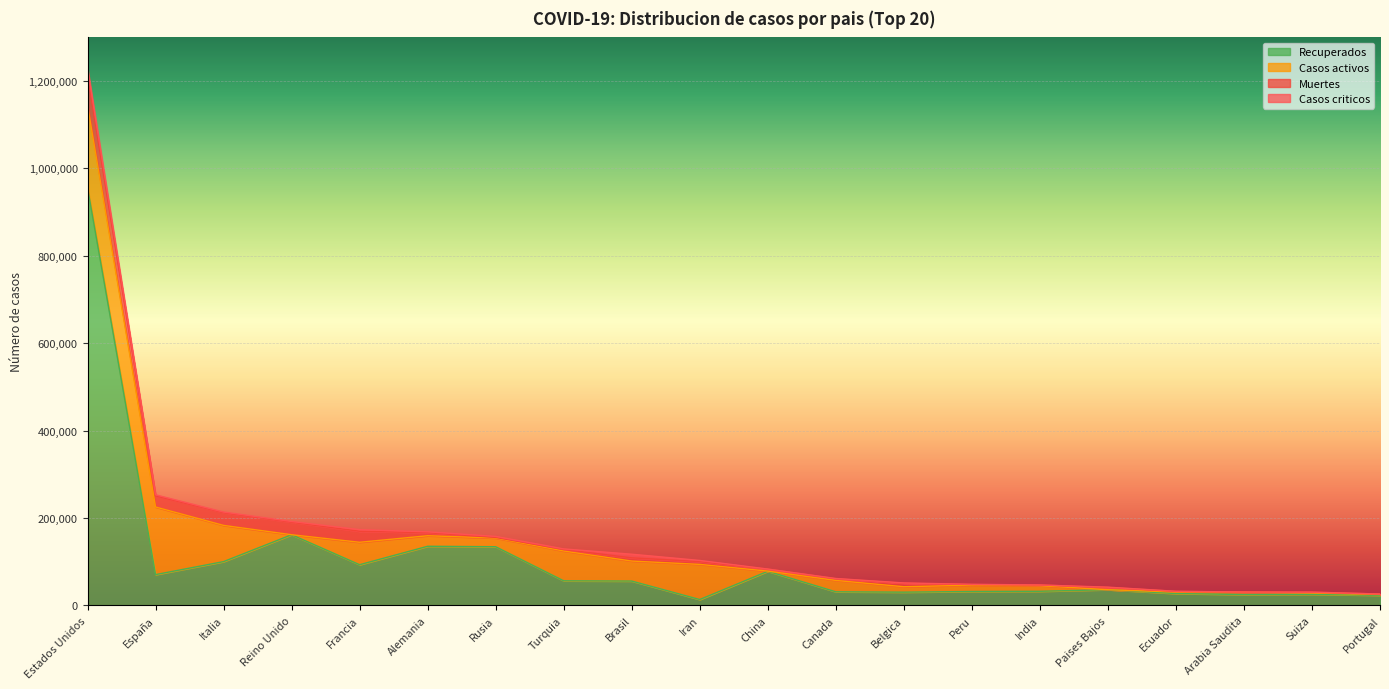

The value of Muertes at España is 25613. True or false?

True